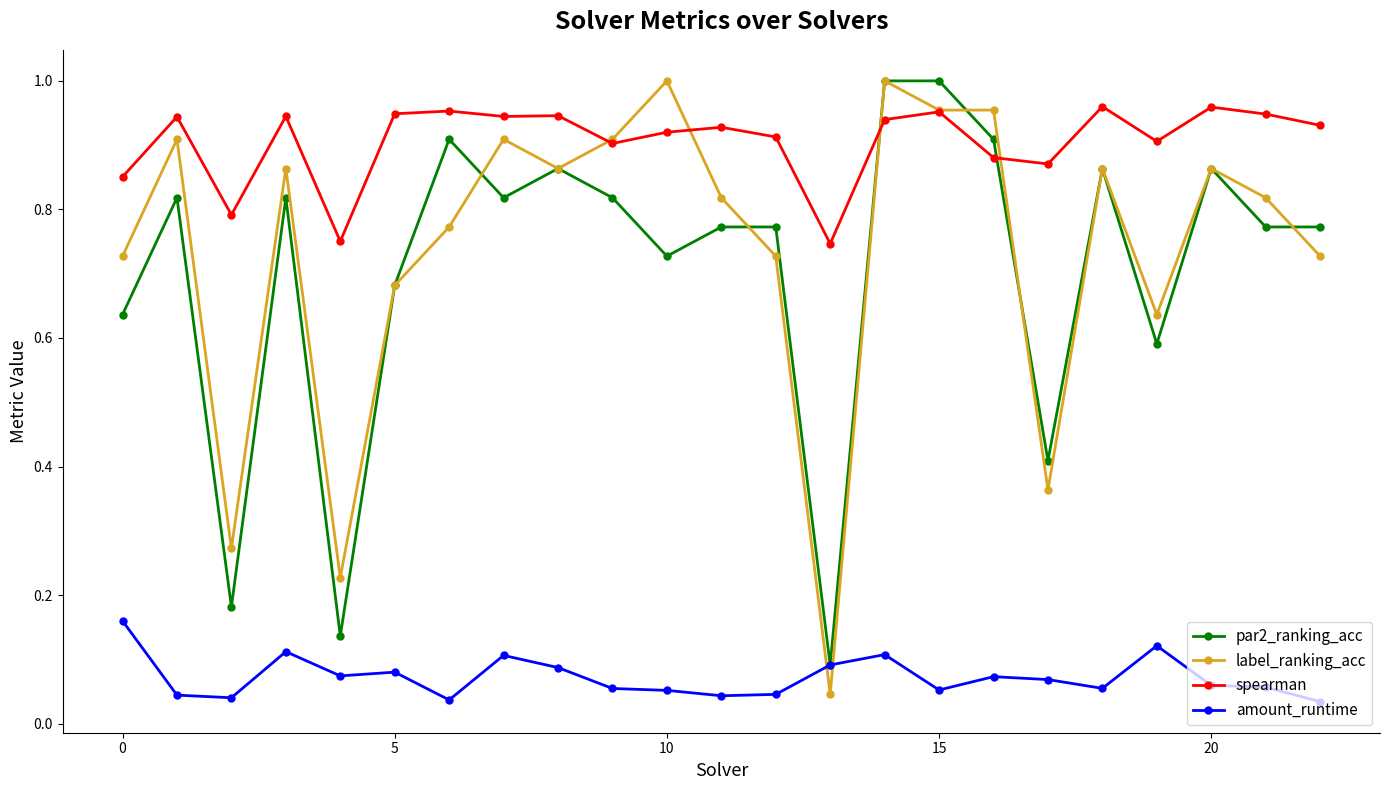

After their last crossing, which series has the higher values: label_ranking_acc or spearman?

spearman